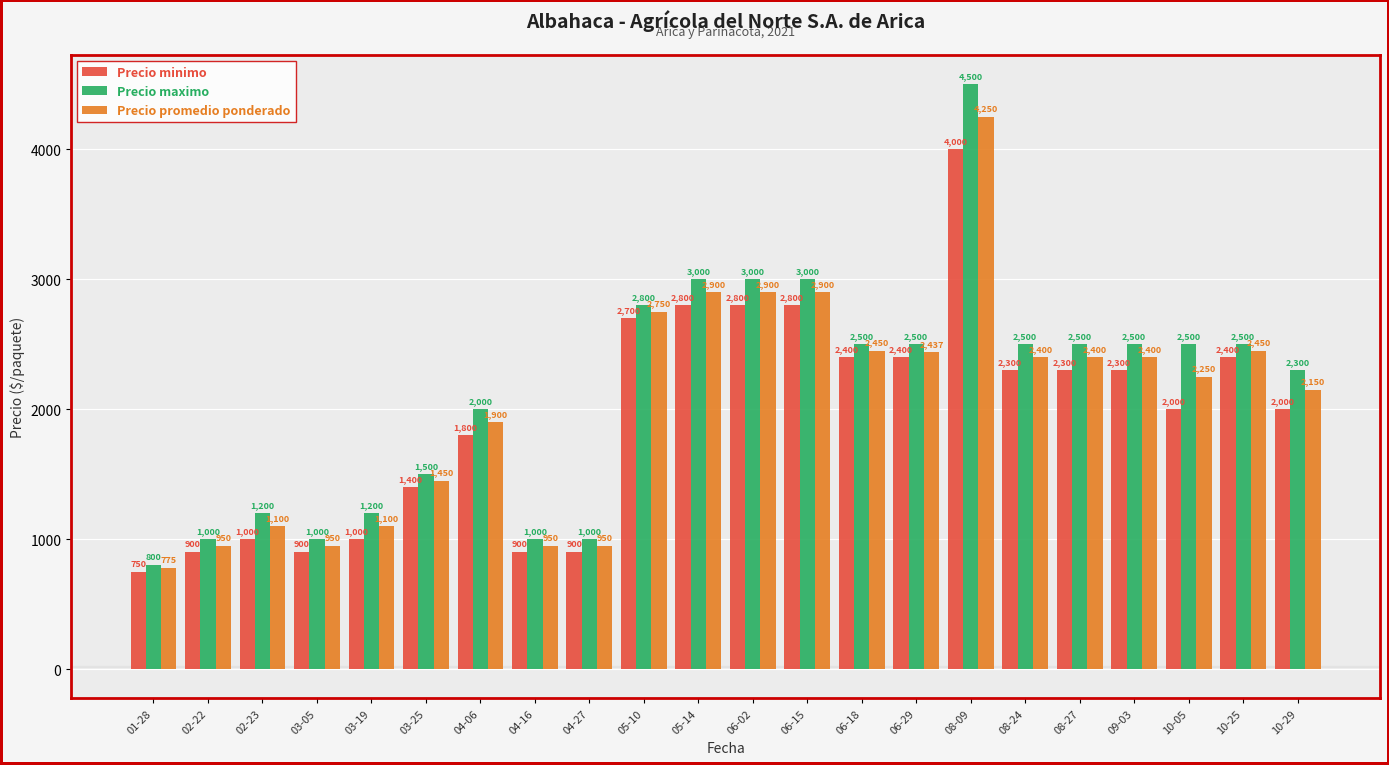

What value does the Precio minimo series have at 10-05, to the nearest 100?

2000